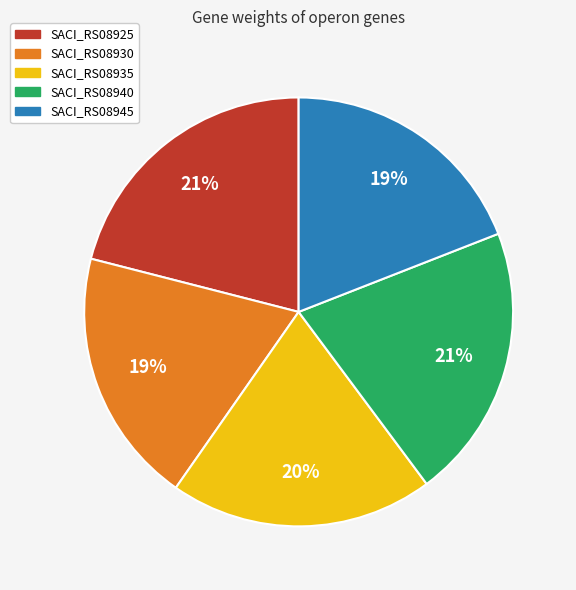

Is it true that SACI_RS08930 is 19% of the pie?

True